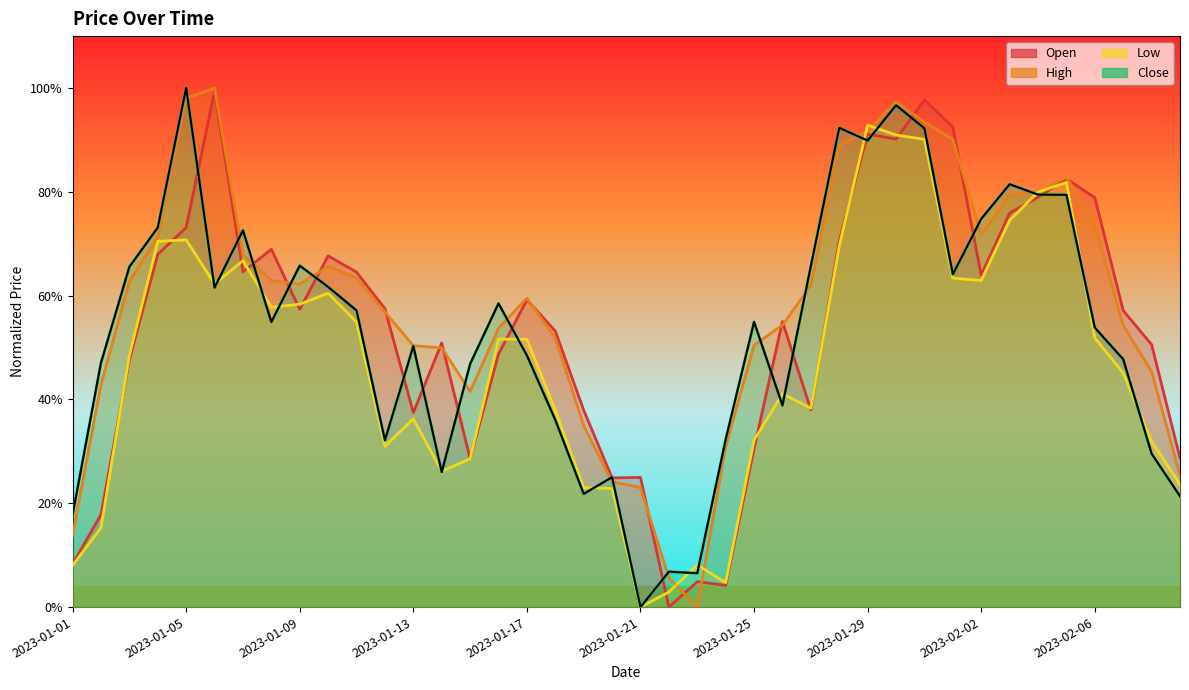

Reading left to right, what are all the values shown in this chart?

Open: 0.1	0.2	0.5	0.7	0.7	1.0	0.6	0.7	0.6	0.7	0.6	0.6	0.4	0.5	0.3	0.5	0.6	0.5	0.4	0.2	0.2	0.0	0.0	0.0	0.3	0.6	0.4	0.7	0.9	0.9	1.0	0.9	0.6	0.8	0.8	0.8	0.8	0.6	0.5	0.3
High: 0.1	0.4	0.6	0.7	1.0	1.0	0.7	0.6	0.6	0.7	0.6	0.6	0.5	0.5	0.4	0.5	0.6	0.5	0.3	0.2	0.2	0.1	0.0	0.3	0.5	0.5	0.6	0.9	0.9	1.0	0.9	0.9	0.7	0.8	0.8	0.8	0.7	0.5	0.5	0.3
Low: 0.1	0.2	0.5	0.7	0.7	0.6	0.7	0.6	0.6	0.6	0.5	0.3	0.4	0.3	0.3	0.5	0.5	0.4	0.2	0.2	0.0	0.0	0.1	0.0	0.3	0.4	0.4	0.7	0.9	0.9	0.9	0.6	0.6	0.7	0.8	0.8	0.5	0.5	0.3	0.2
Close: 0.2	0.5	0.7	0.7	1.0	0.6	0.7	0.5	0.7	0.6	0.6	0.3	0.5	0.3	0.5	0.6	0.5	0.4	0.2	0.3	0.0	0.1	0.1	0.3	0.5	0.4	0.7	0.9	0.9	1.0	0.9	0.6	0.7	0.8	0.8	0.8	0.5	0.5	0.3	0.2